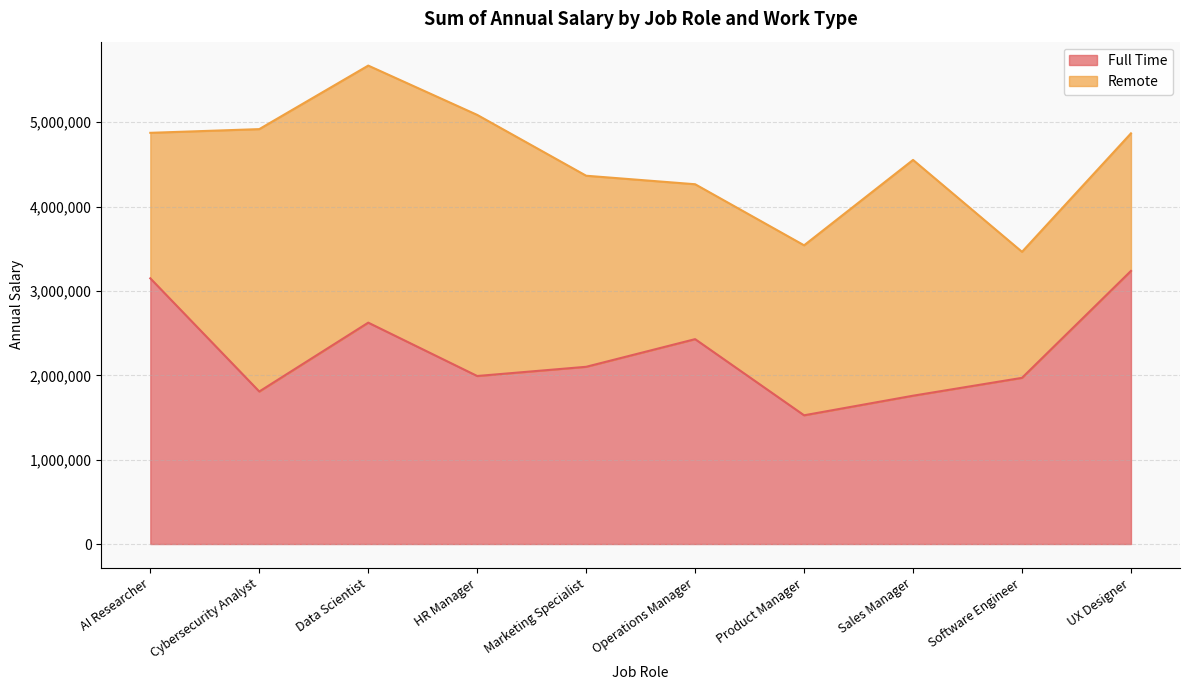

What is the difference between the second highest and minimum values?

1623656